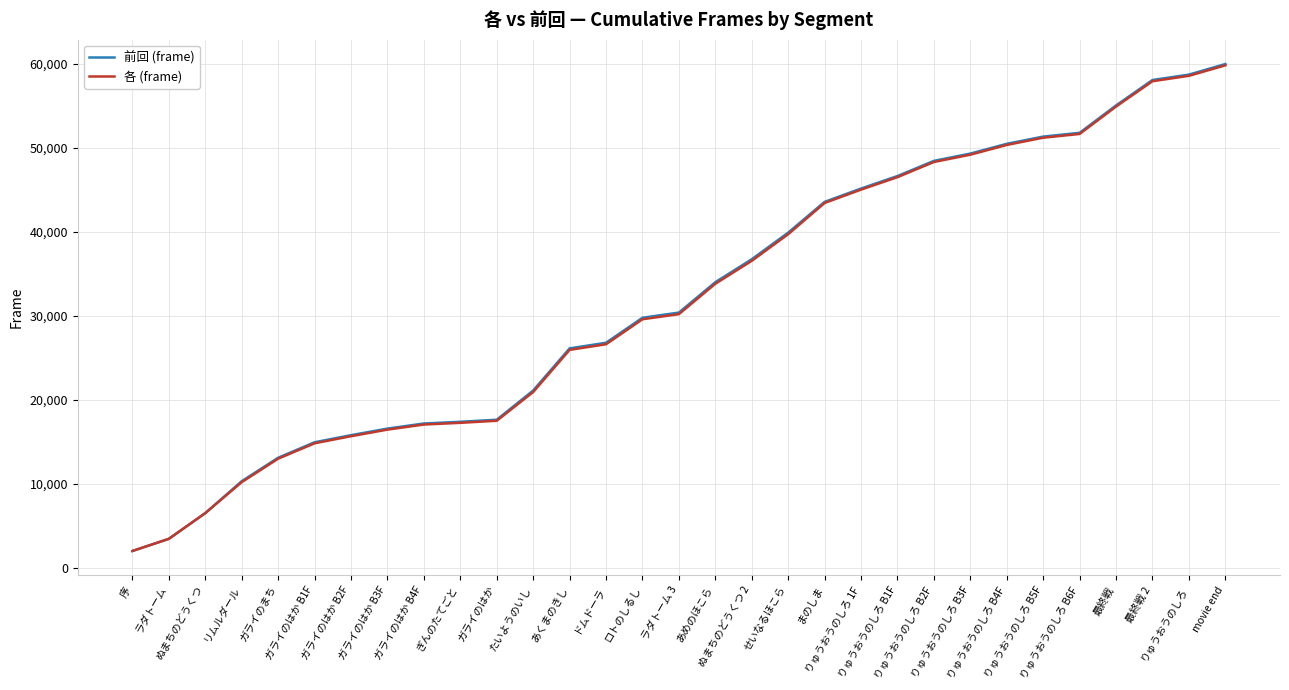

What is the lowest value of the 前回 (frame) series?

2039